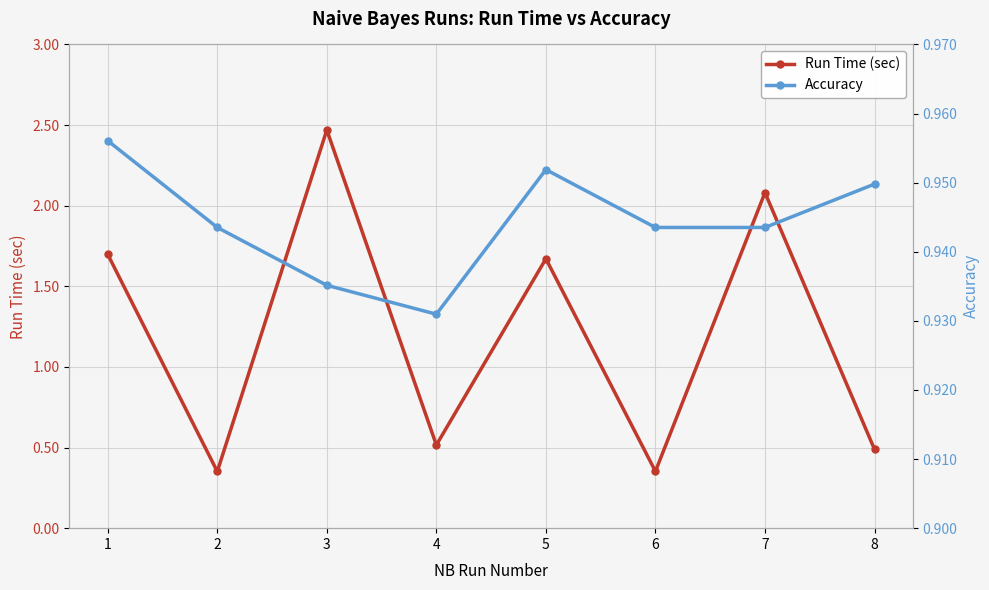

Between 2 and 5, which is larger?

5